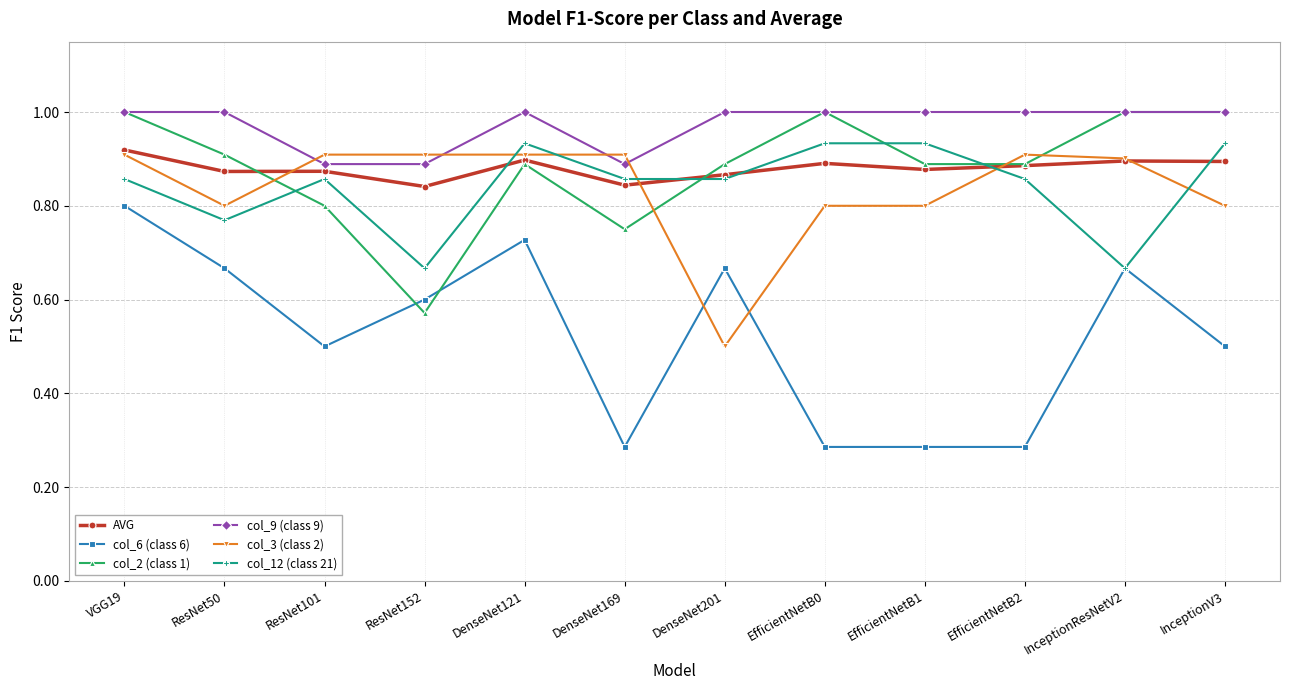

Is the value of col_2 (class 1) at EfficientNetB1 greater than the value of col_3 (class 2) at EfficientNetB0?

Yes